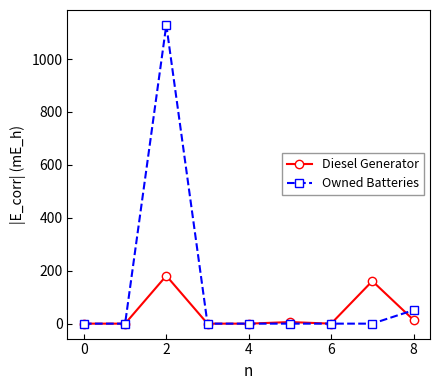

Which series has the largest total across all categories?

Owned Batteries